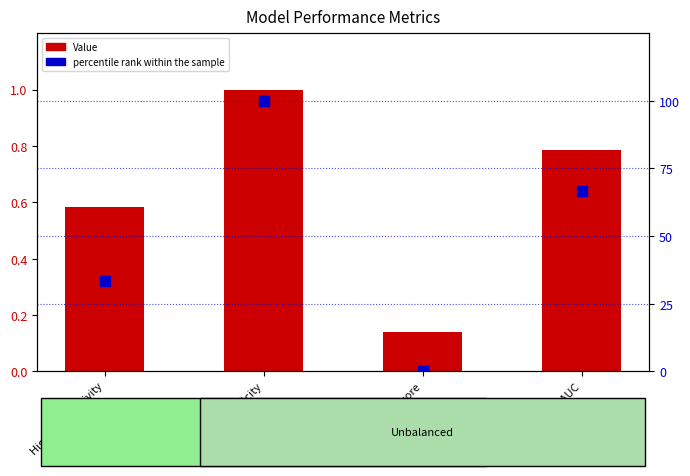

What is the total value across all series at Highest Sensitivity?

33.9